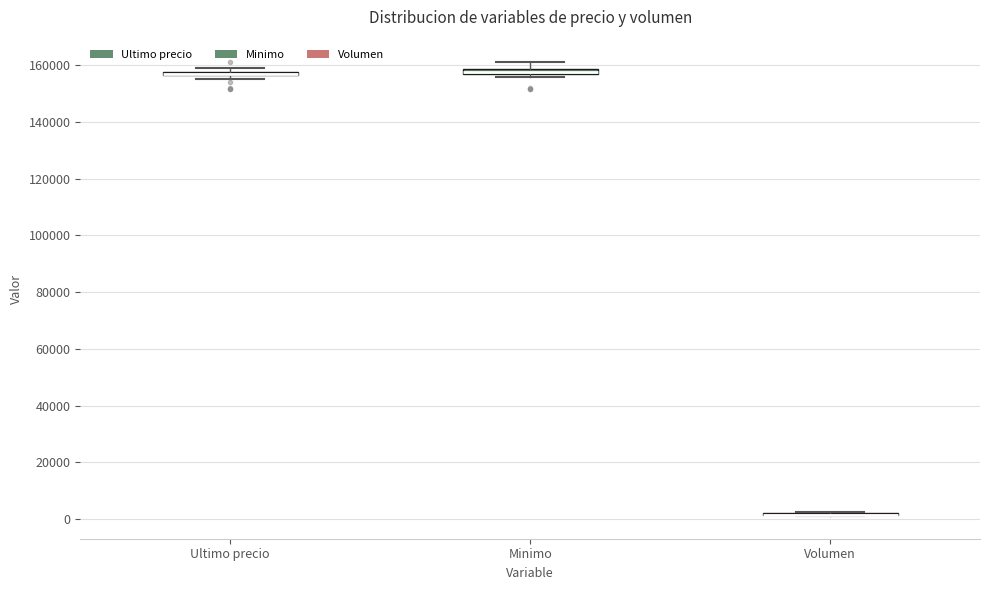

Where is the lower edge of the box for Ultimo precio on the y-axis? The values are not printed on the chart, so give them approximately, as read against the axis.

156000